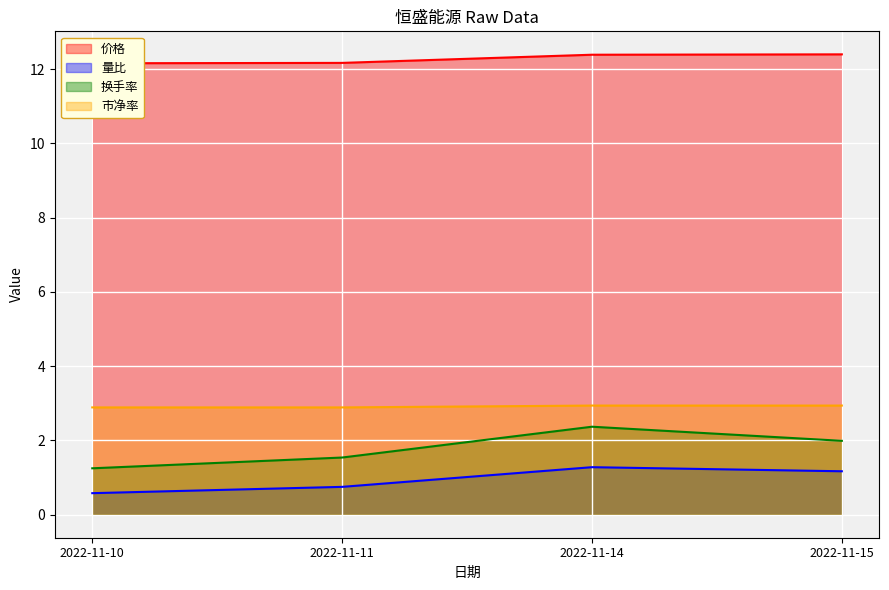

True or false: 量比 and 市净率 intersect in this chart.

False